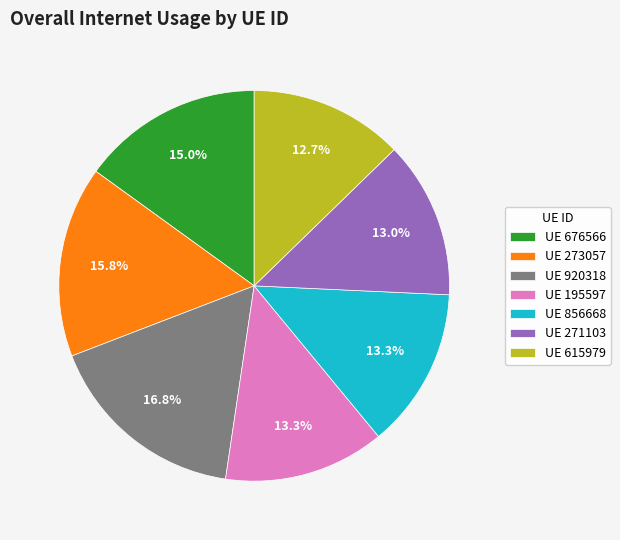

Does any single category account for the majority?

No